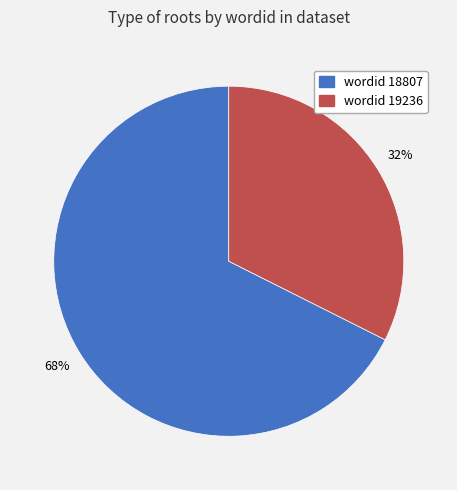

Does any single category account for the majority?

Yes